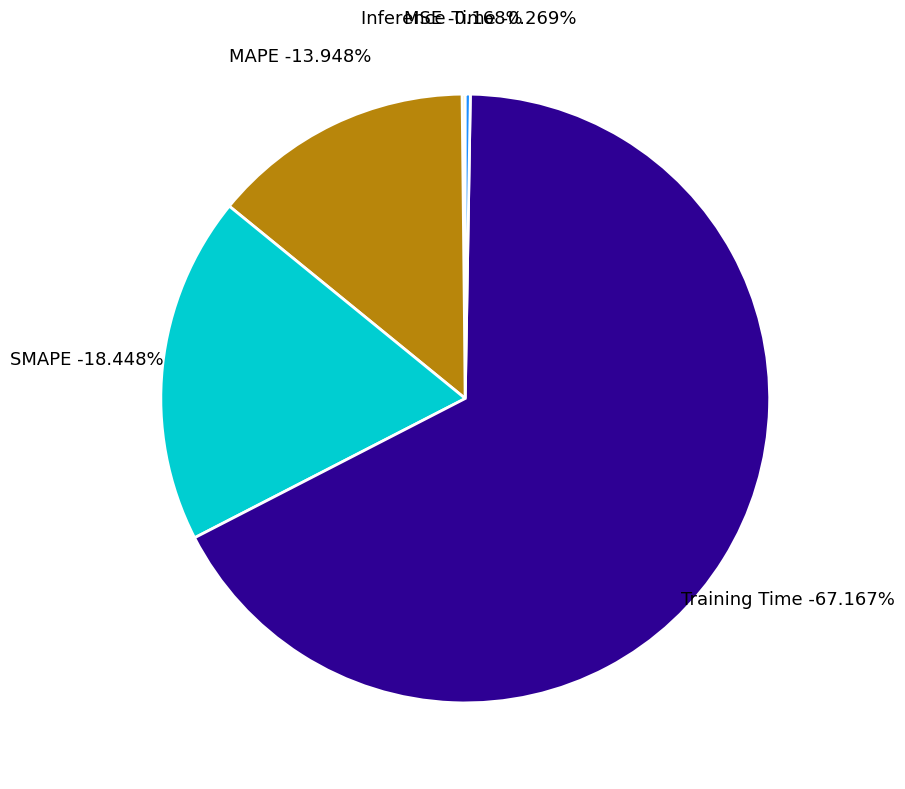

Count the number of slices in the pie.

5